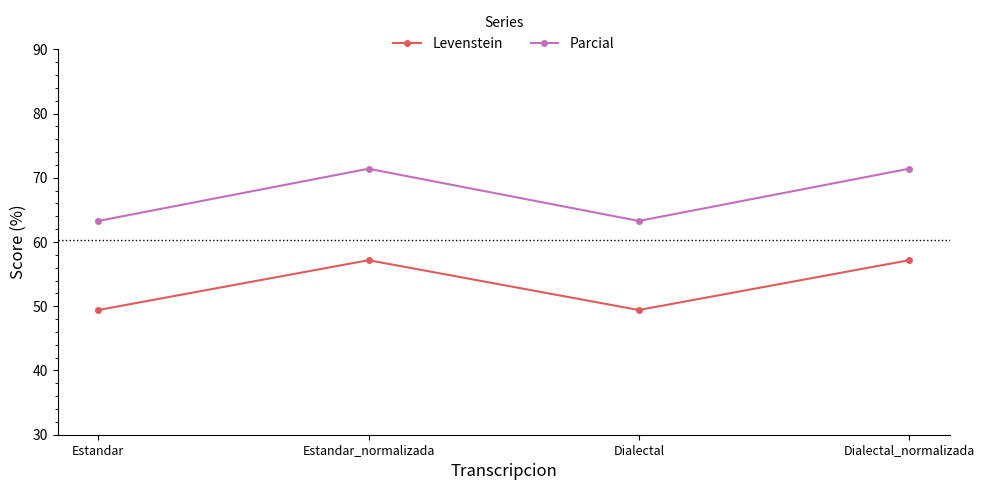

At which label does Parcial first exceed 71?

Estandar_normalizada